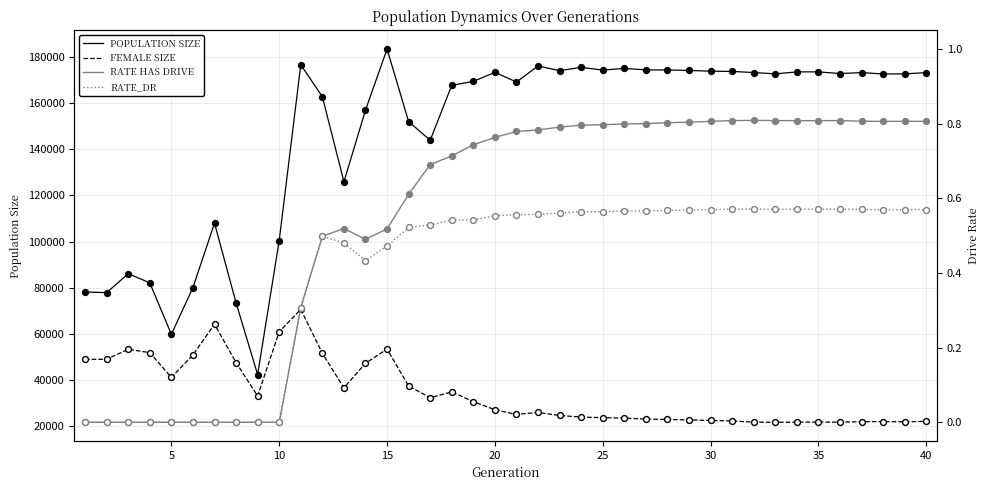

Which series reaches the maximum Y coordinate?

POPULATION SIZE